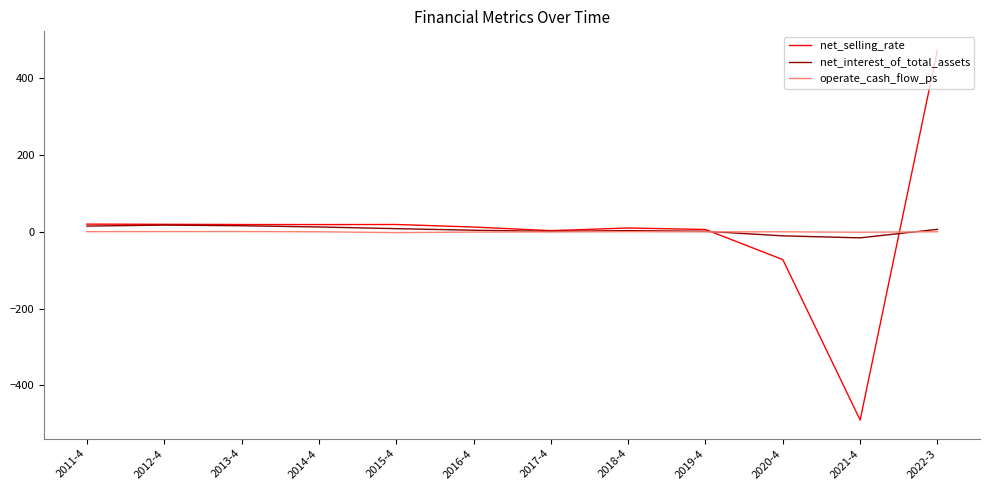

What position from the right is 2011-4?

12